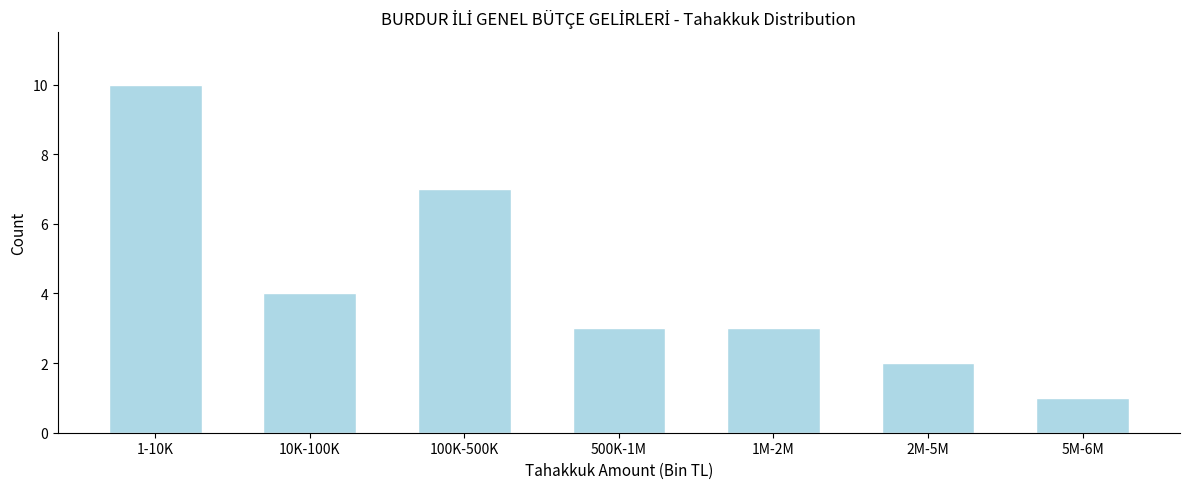

Reading right to left, transcribe all the data shown in this chart.

1	2	3	3	7	4	10